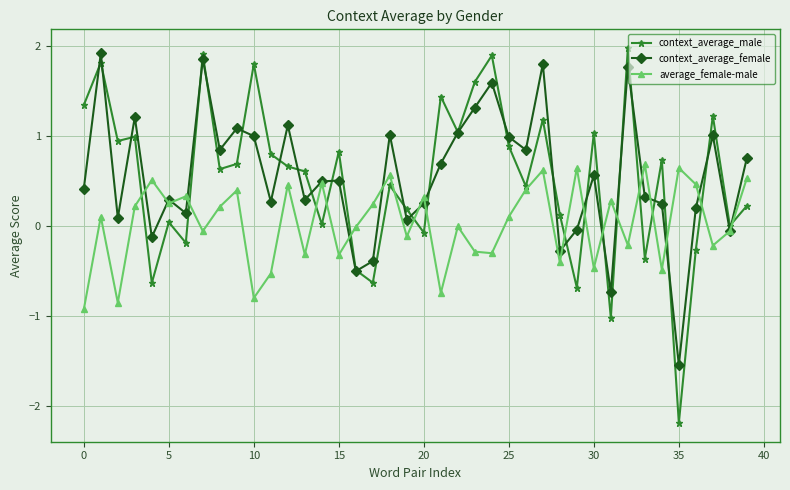

Count the number of categories in the chart.

40